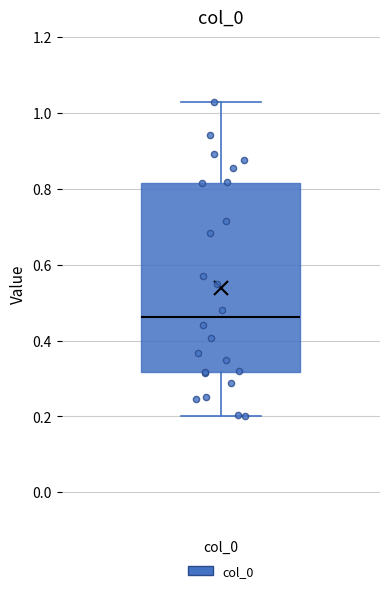

Where does the upper whisker of the box for col_0 end on the y-axis? The values are not printed on the chart, so give them approximately, as read against the axis.

1.02